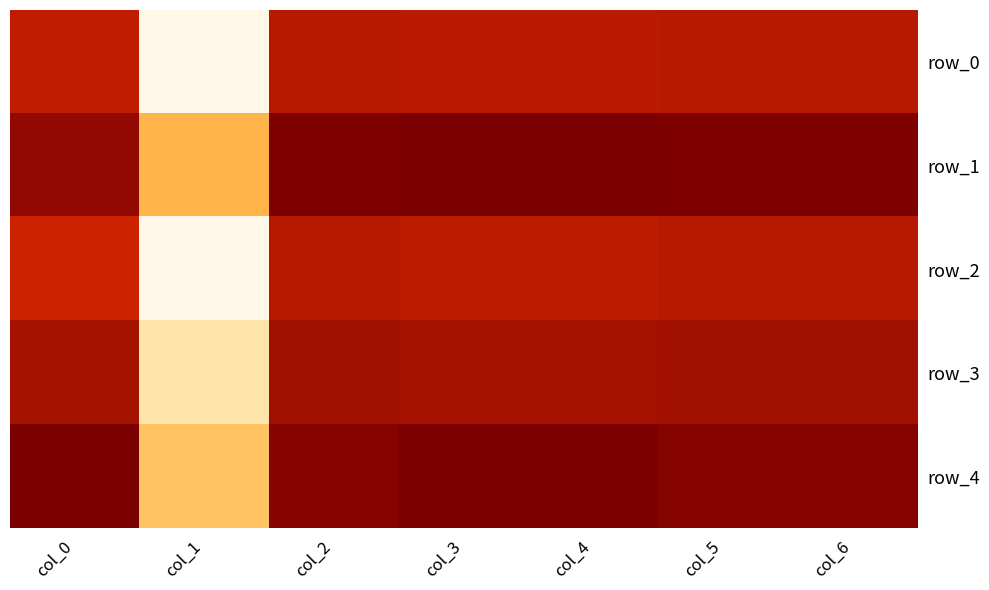

How many distinct data groups are displayed?

5